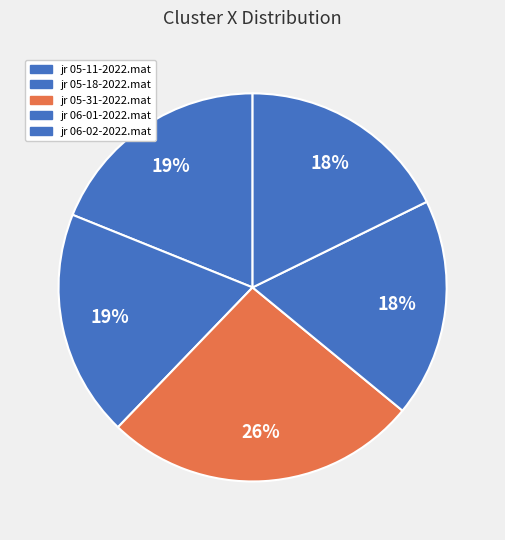

How much of the chart is everything except jr 06-02-2022.mat?

82.3%